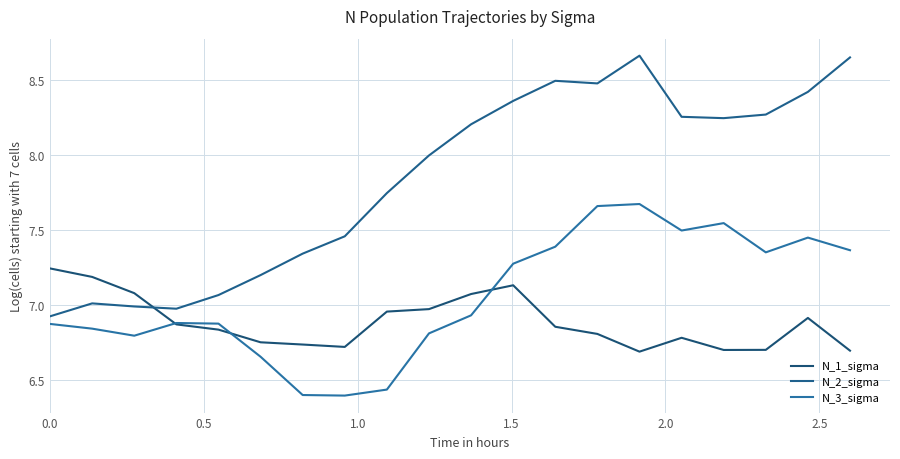

Rank the series by their average value, from highest to lowest.

N_2_sigma, N_3_sigma, N_1_sigma